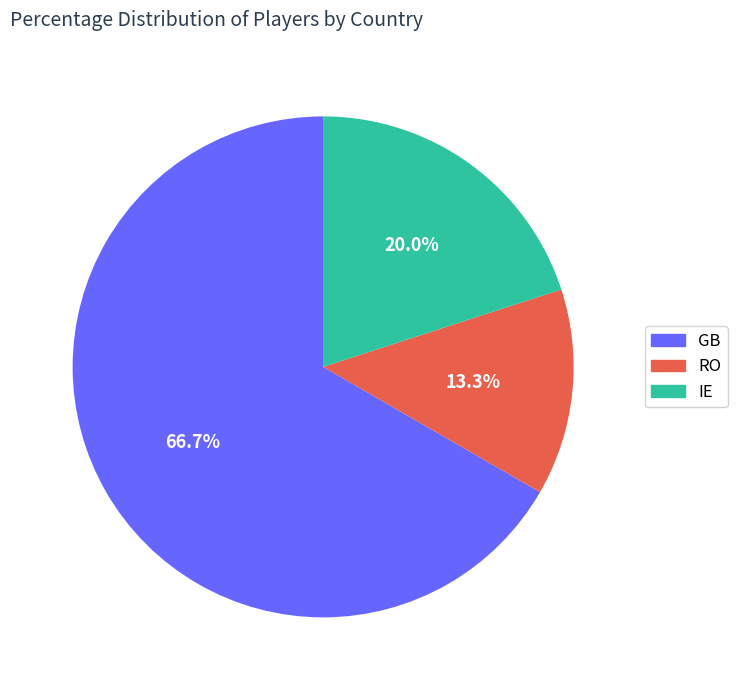

Is it true that GB is 78% of the pie?

False